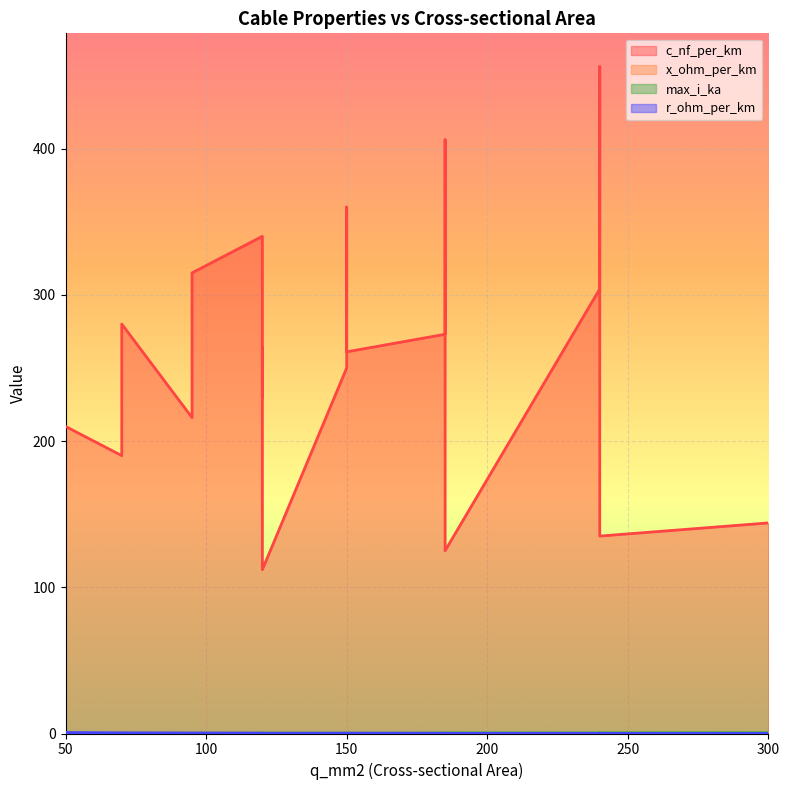

Reading left to right, transcribe all the data shown in this chart.

c_nf_per_km: 50=210.0	120=264.0	150=261.0	95=216.0	185=273.0	240=304.0	95=315.0	185=406.0	240=456.0	150=250.0	120=230.0	70=190.0	150=360.0	120=340.0	70=280.0	120=112.0	185=125.0	240=135.0	300=144.0
x_ohm_per_km: 50=0.1	120=0.1	150=0.1	95=0.1	185=0.1	240=0.1	95=0.1	185=0.1	240=0.1	150=0.1	120=0.1	70=0.1	150=0.1	120=0.1	70=0.1	120=0.2	185=0.2	240=0.1	300=0.1
max_i_ka: 50=0.1	120=0.2	150=0.3	95=0.3	185=0.4	240=0.4	95=0.2	185=0.4	240=0.4	150=0.3	120=0.3	70=0.2	150=0.3	120=0.3	70=0.2	120=0.4	185=0.5	240=0.5	300=0.6
r_ohm_per_km: 50=0.6	120=0.2	150=0.2	95=0.3	185=0.2	240=0.1	95=0.3	185=0.2	240=0.1	150=0.2	120=0.3	70=0.4	150=0.2	120=0.3	70=0.4	120=0.2	185=0.1	240=0.1	300=0.1